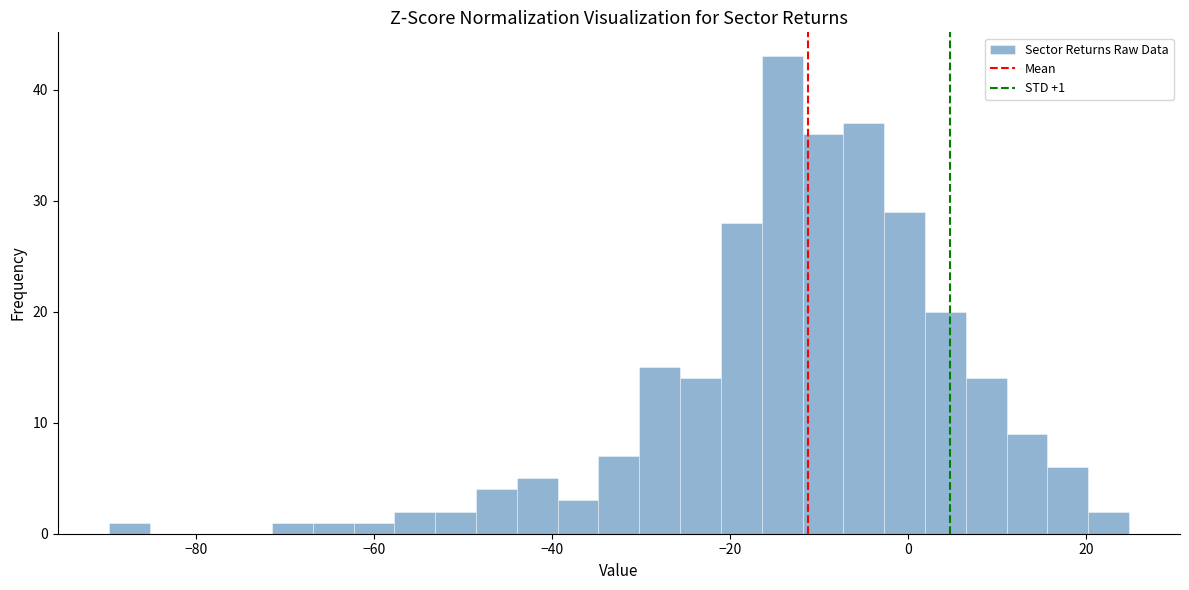

Read against the x-axis, roughly where is the centre of the tallest bar?

-14